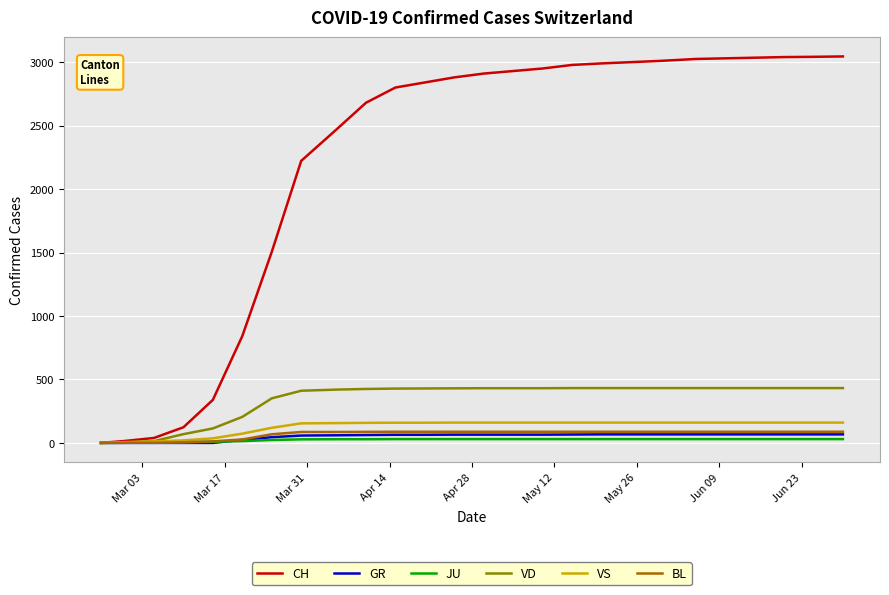

What are all the series names shown in the legend?

CH, GR, JU, VD, VS, BL